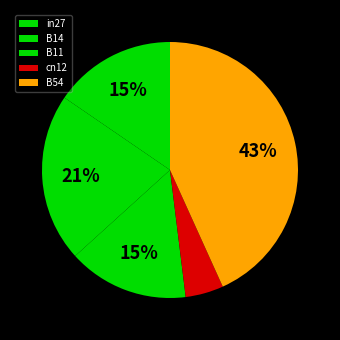

Rank the categories by value from lowest to highest.

cn12, B11, in27, B14, B54